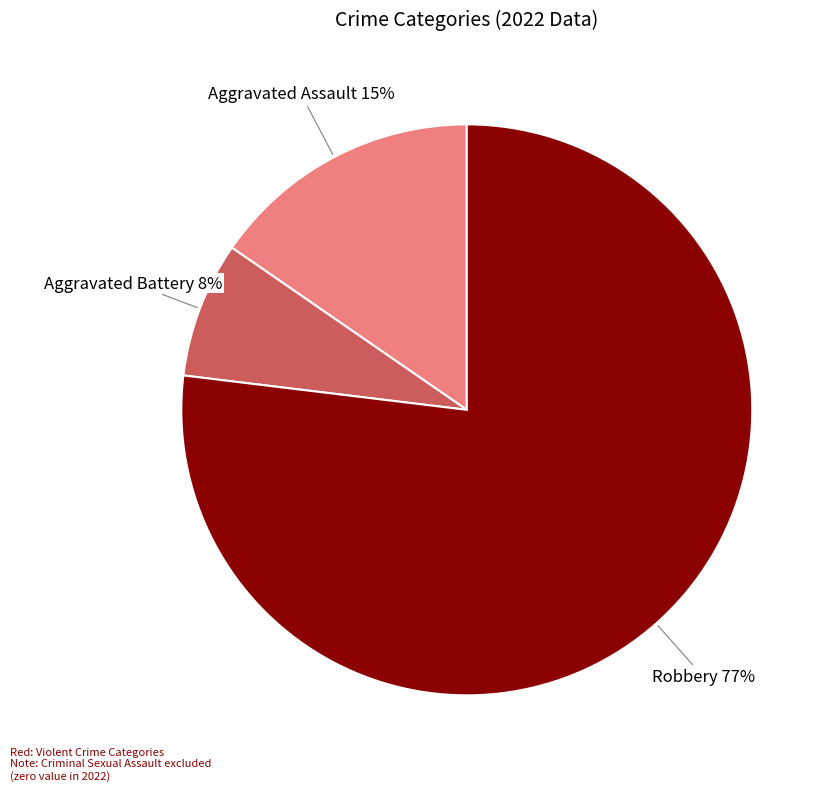

To the nearest percent, what is the average slice percentage?

33%